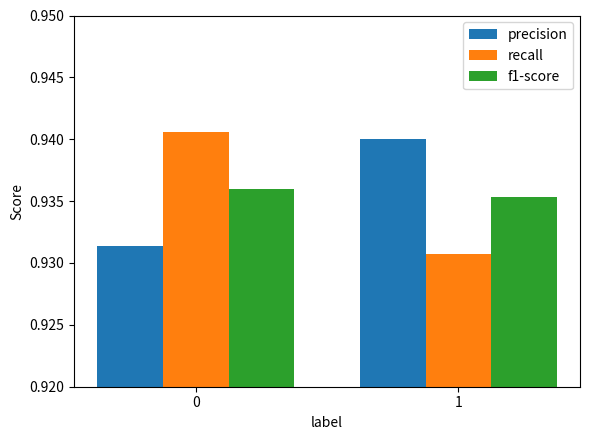

What is the total value across all series at 1?

2.8